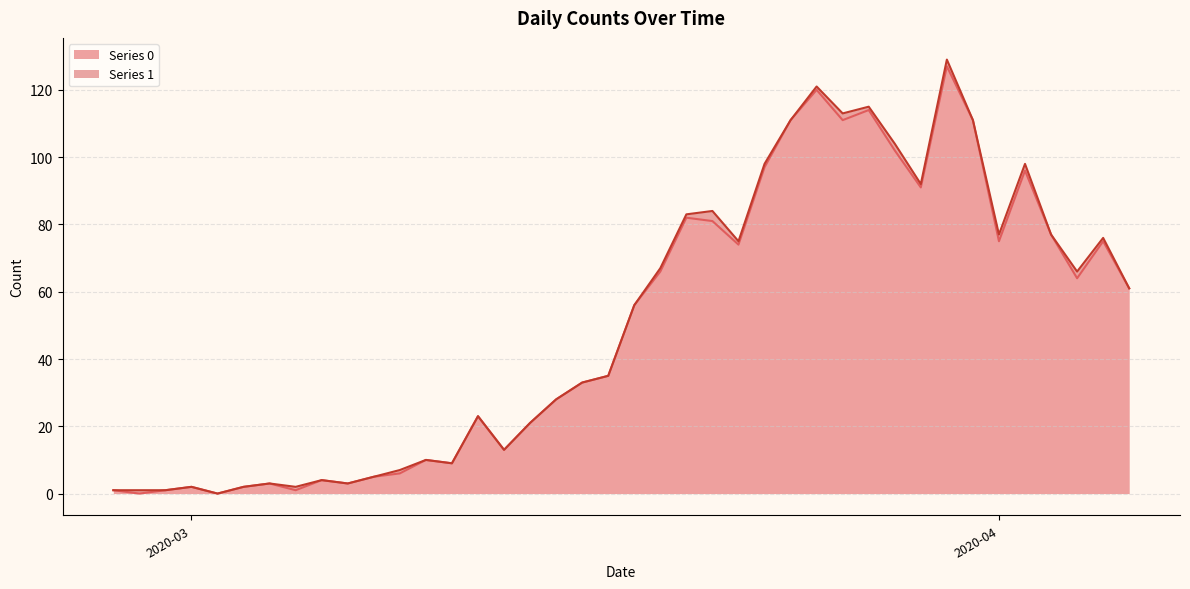

Which has a higher value, 2020-03-07 or 2020-03-26?

2020-03-26